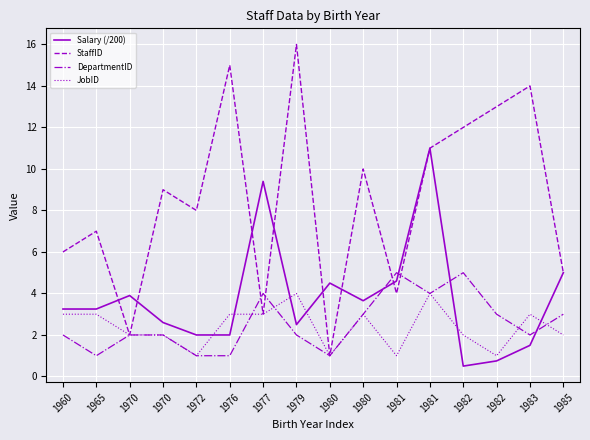

Is this an area chart (filled region under the line)?

No